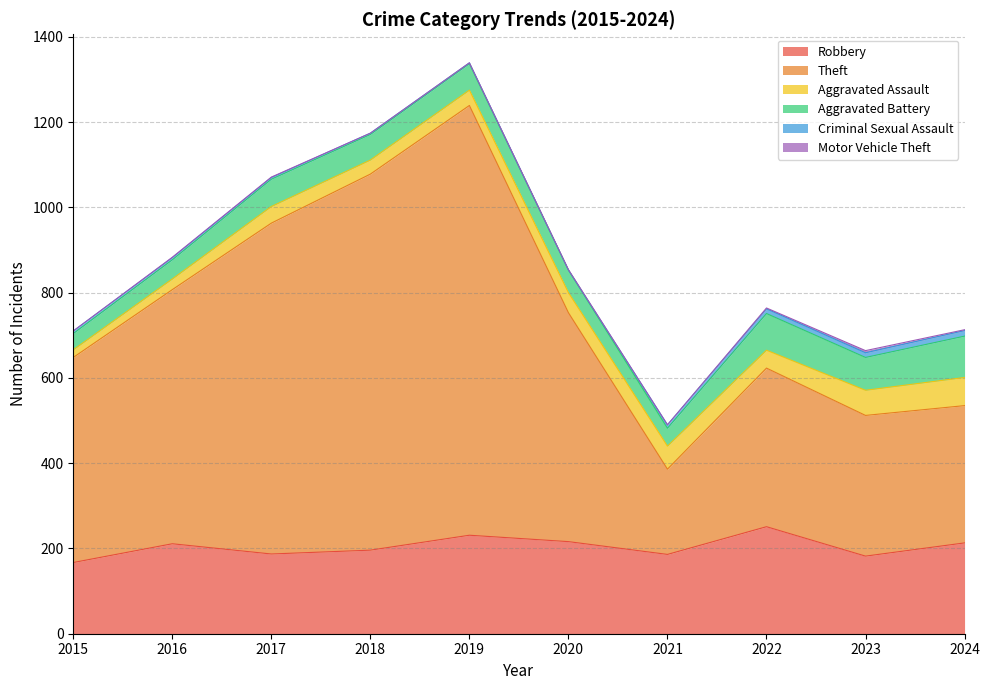

Which has a higher value, 2020 or 2023?

2020